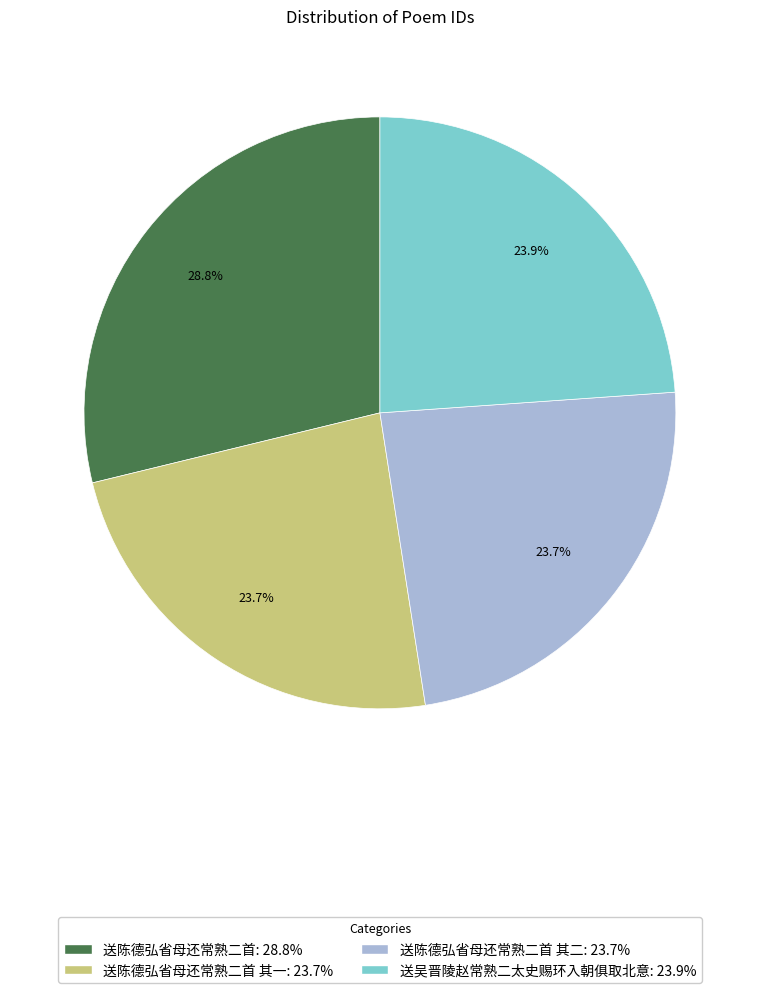

How many segments does this pie chart have?

4